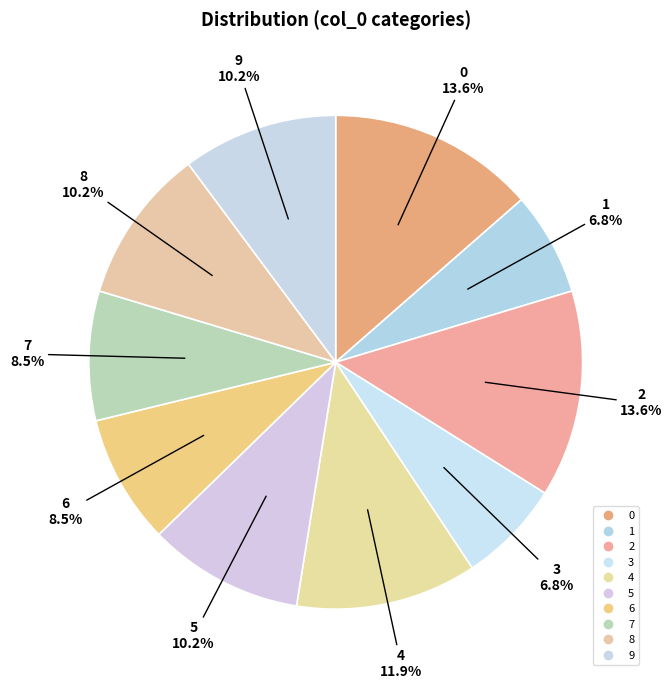

Rank the categories by value from lowest to highest.

1, 3, 6, 7, 5, 8, 9, 4, 0, 2